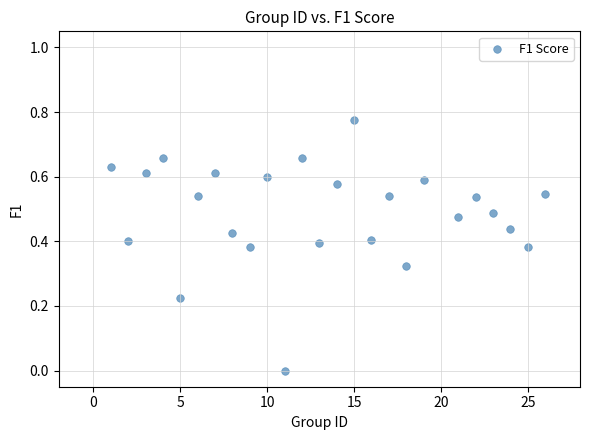

What is the range of X values (max minus min)?

25.0